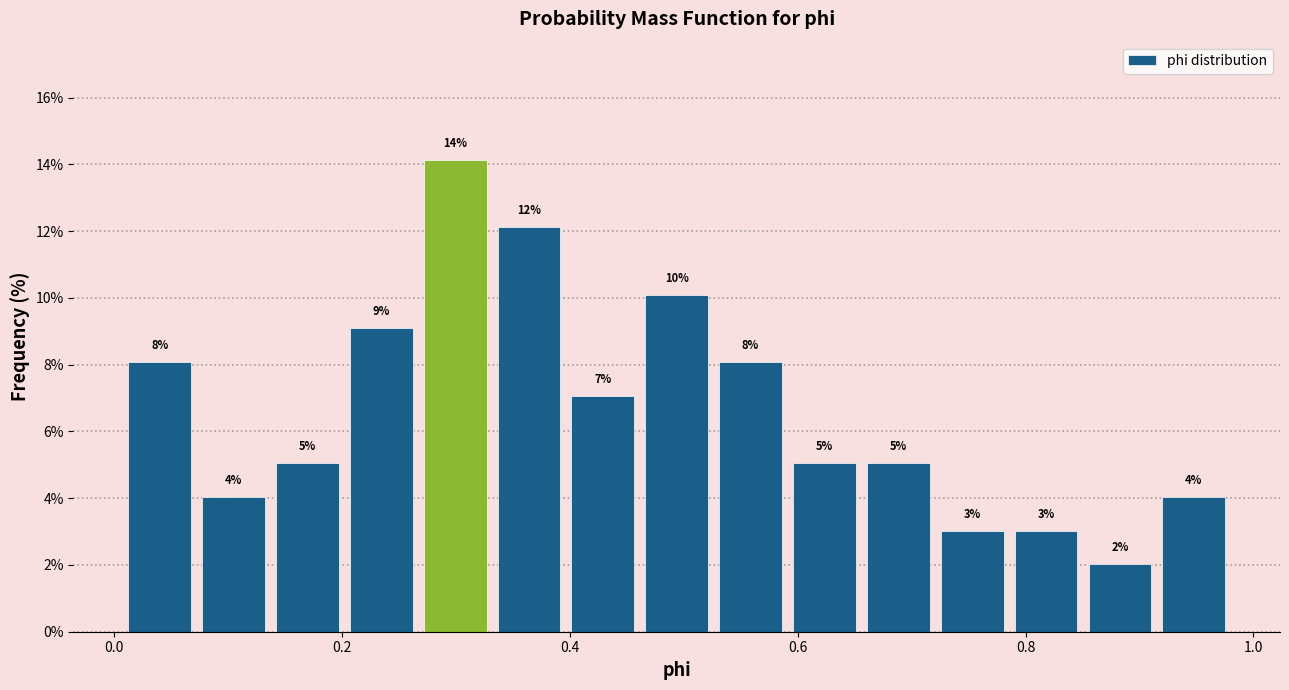

Around what value on the x-axis is the tallest bar? Give the approximate position of its centre, as read against the axis.

0.30